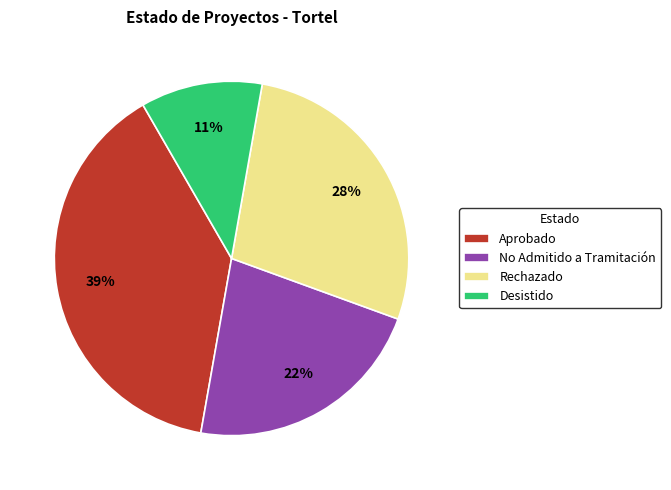

Between No Admitido a Tramitación and Aprobado, which is larger?

Aprobado